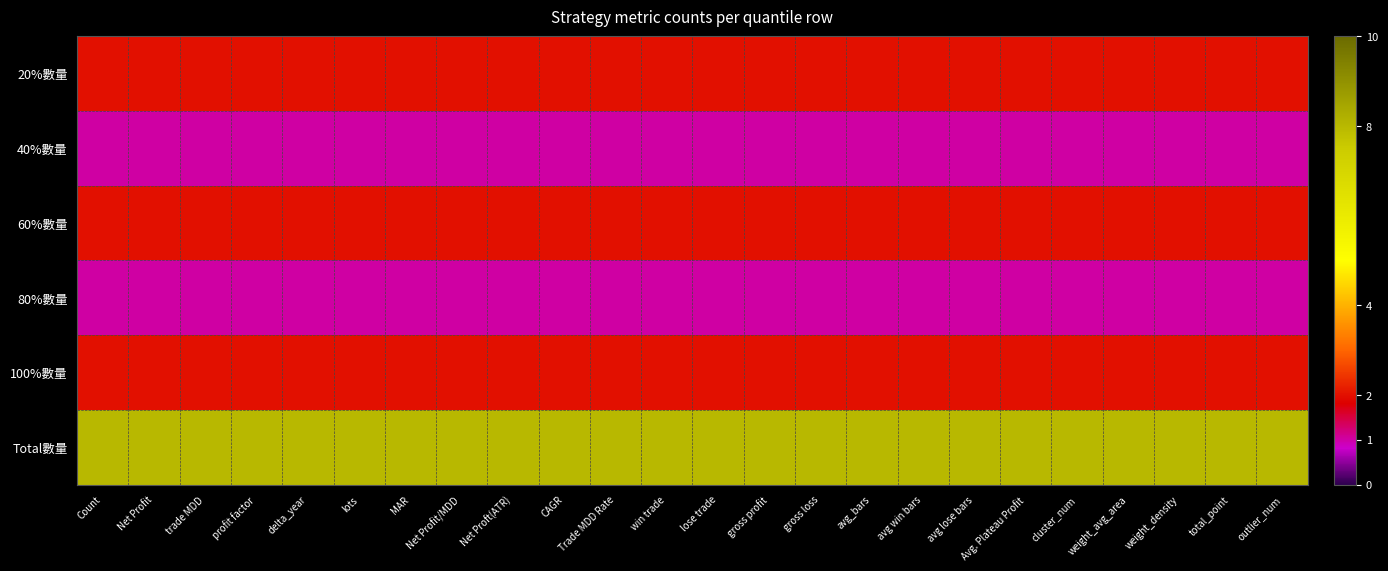

Which has a higher value, MAR or CAGR?

MAR